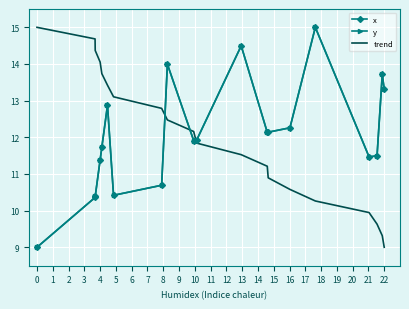

Rank the series by their maximum value, from highest to lowest.

x, y, trend